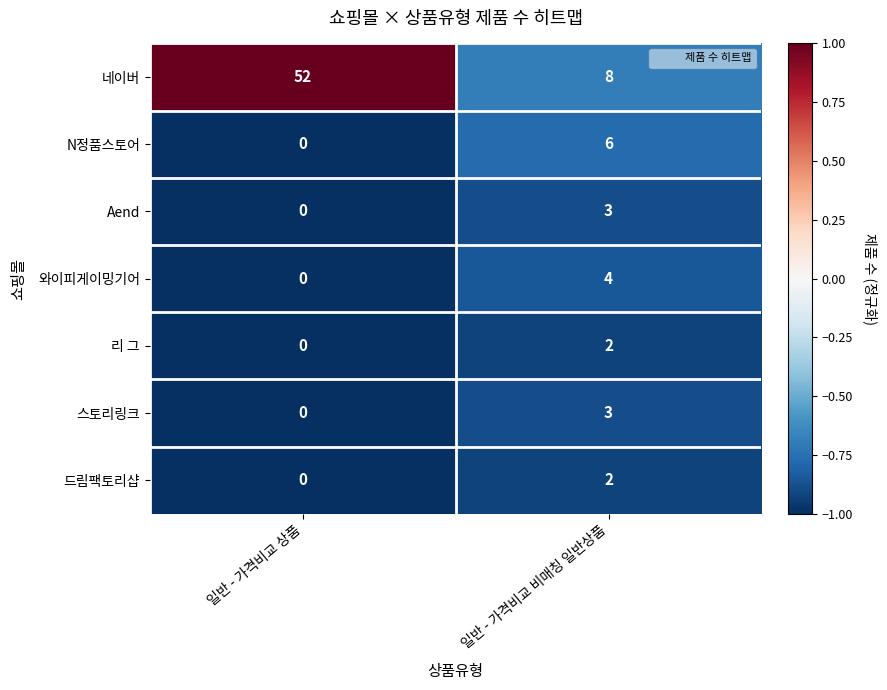

What is the sum of all N정품스토어 values?

6